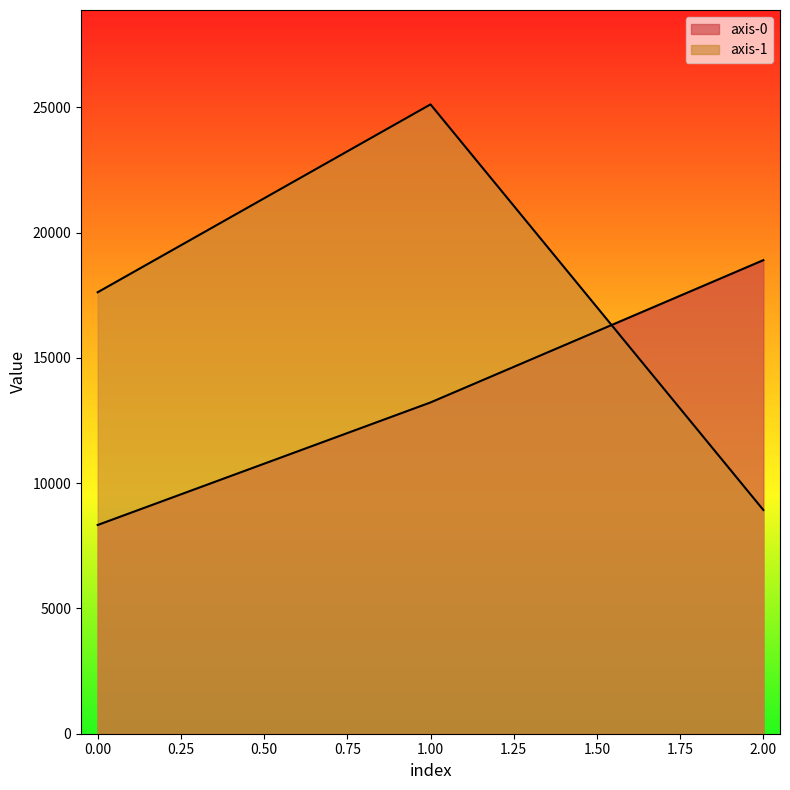

List the series in order of their overall mean, highest first.

axis-1, axis-0